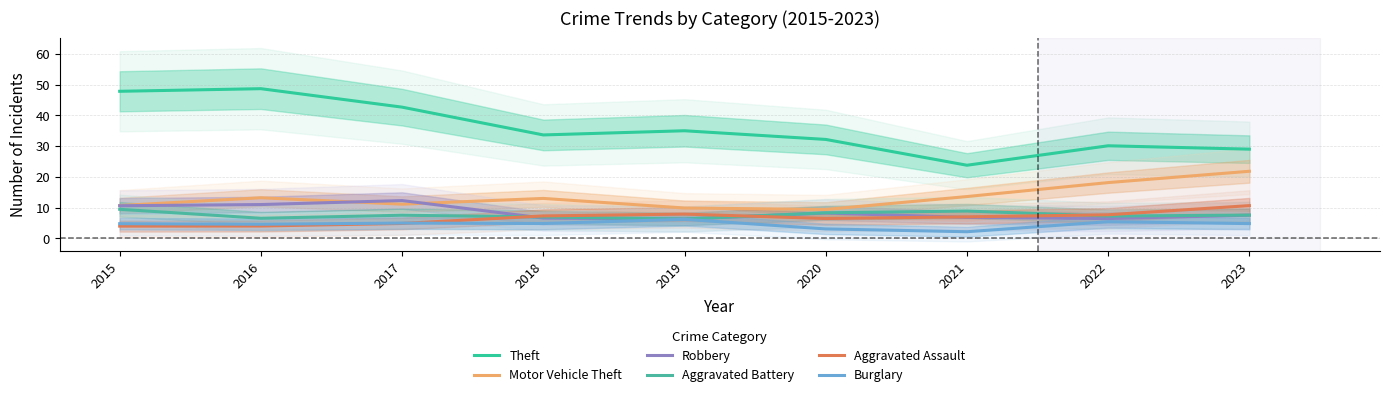

What are all the series names shown in the legend?

Theft, Motor Vehicle Theft, Robbery, Aggravated Battery, Aggravated Assault, Burglary